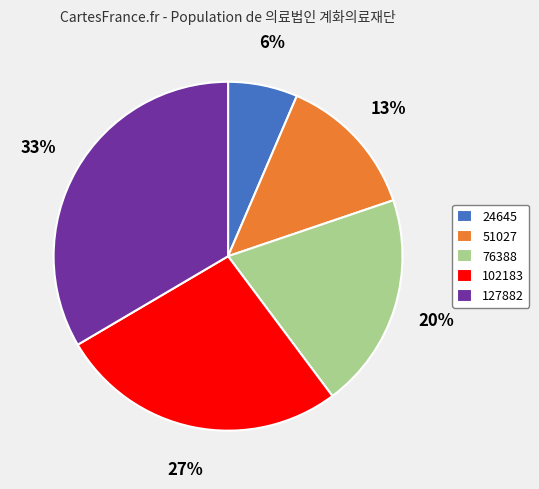

How many slices are in this pie chart?

5